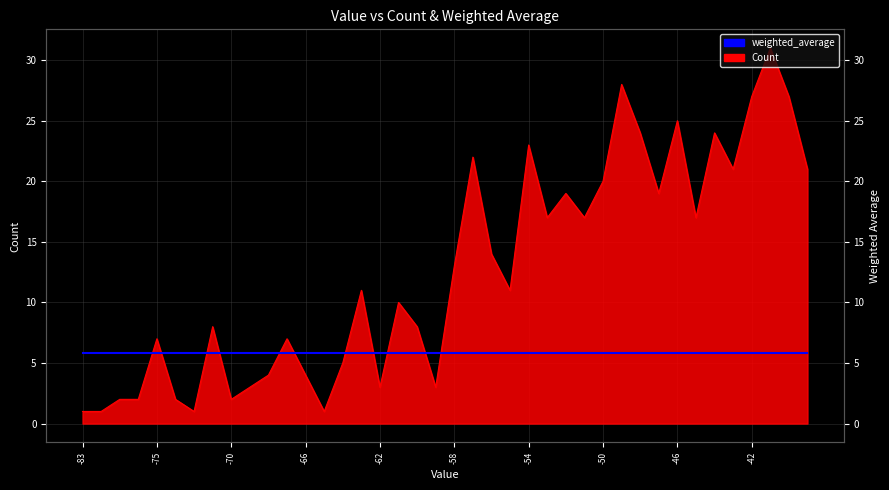

Reading left to right, extract all data points from this chart.

1	1	2	2	7	2	1	8	2	3	4	7	4	1	5	11	3	10	8	3	13	22	14	11	23	17	19	17	20	28	24	19	25	17	24	21	27	31	27	21